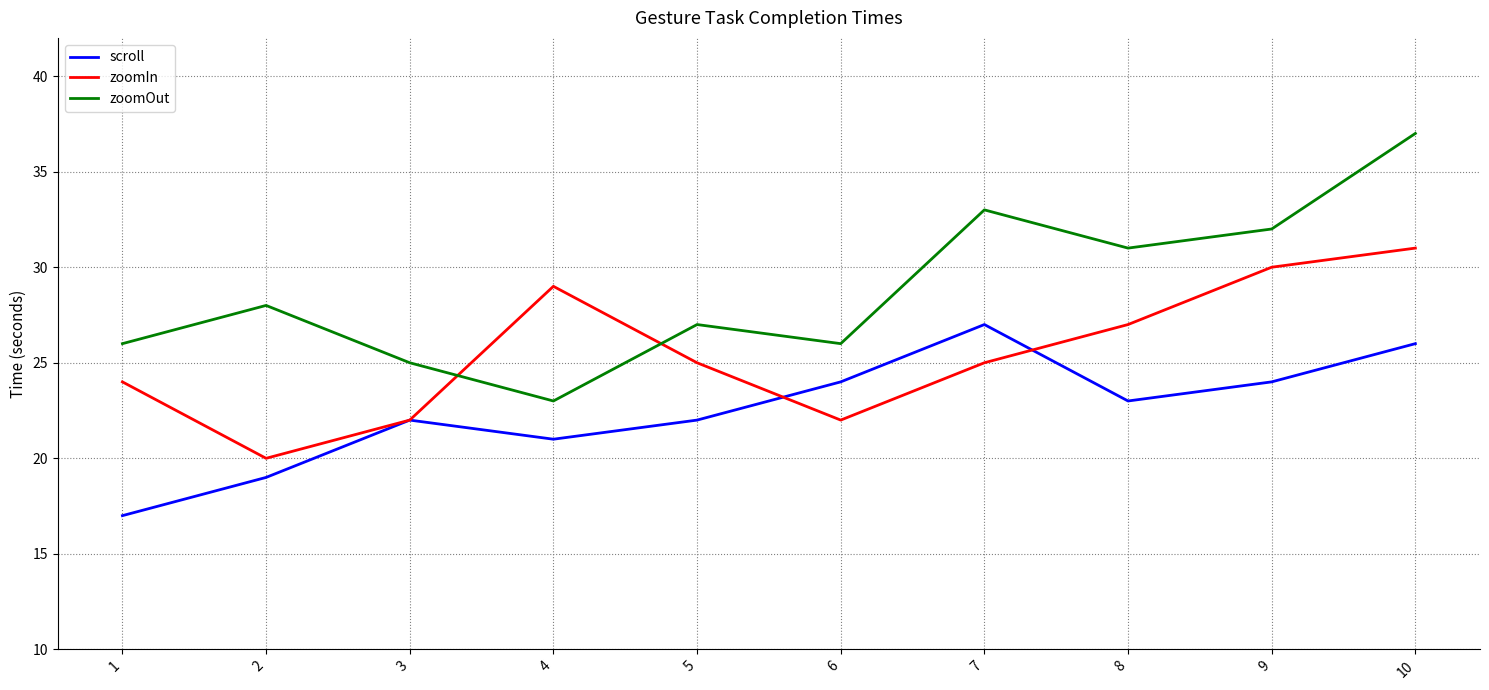

Rank the series by their average value, from lowest to highest.

scroll, zoomIn, zoomOut